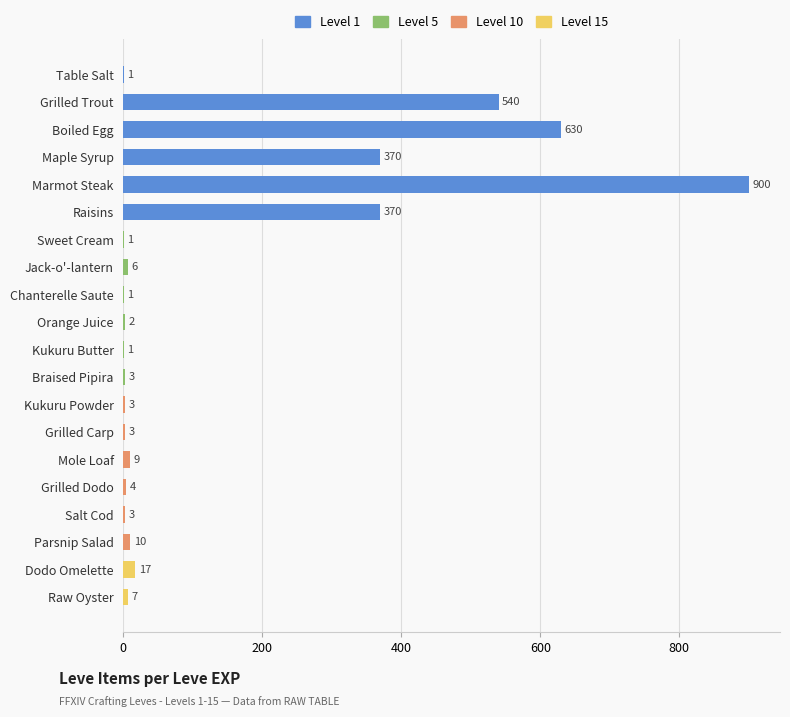

Is it true that the value at Boiled Egg is 1010?

False